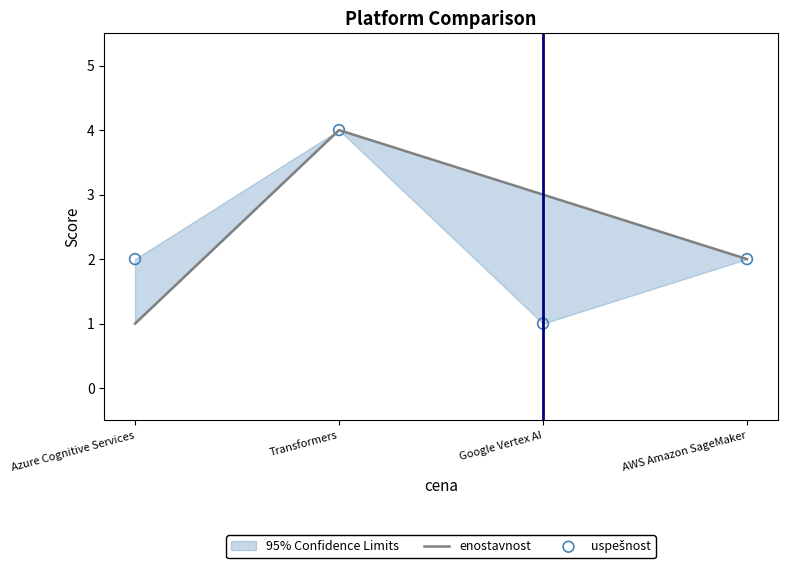

Which series reaches the maximum Y coordinate?

enostavnost